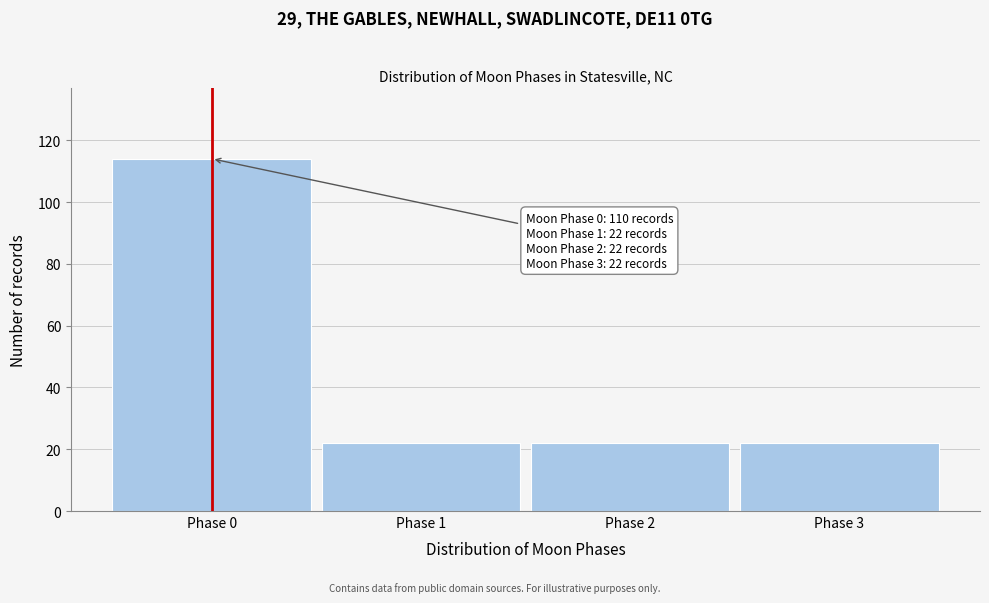

Reading left to right, extract all data points from this chart.

114	22	22	22